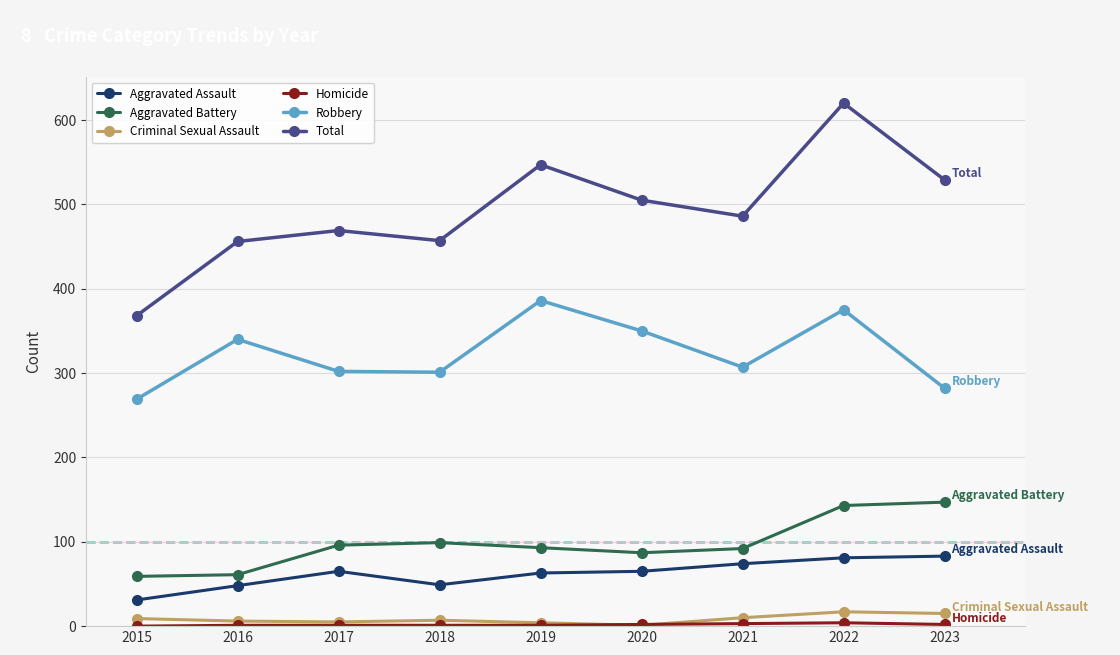

True or false: Aggravated Battery has a value of 33 at 2020.

False